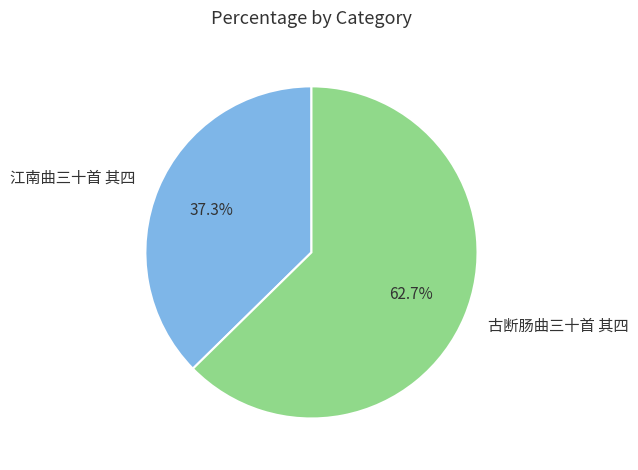

To the nearest percent, what percentage of the pie is 古断肠曲三十首 其四?

63%